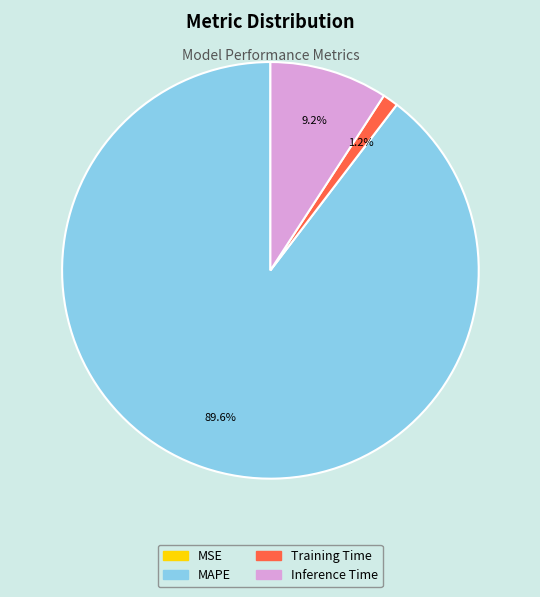

Which category has the biggest portion of the pie?

MAPE